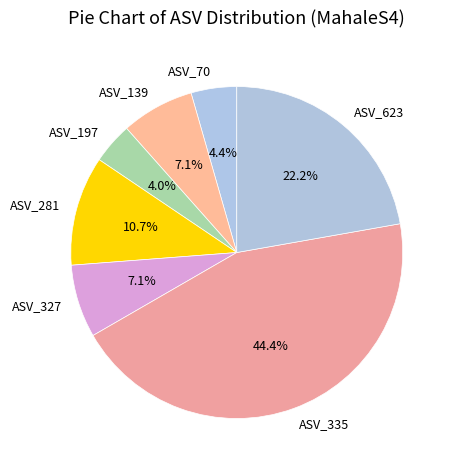

What portion of the pie excludes ASV_623?

77.8%